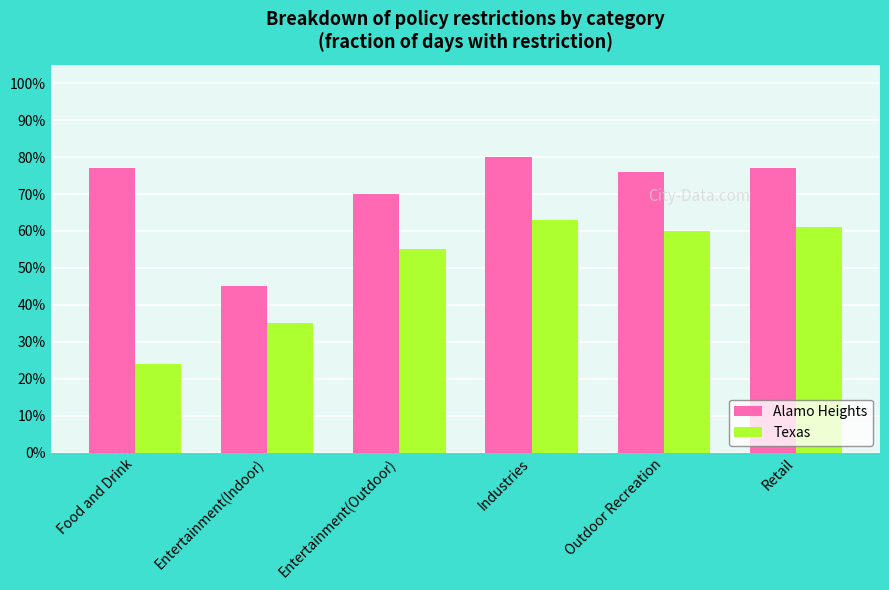

Reading left to right, transcribe all the data shown in this chart.

Alamo Heights: 0.8	0.5	0.7	0.8	0.8	0.8
Texas: 0.2	0.3	0.6	0.6	0.6	0.6